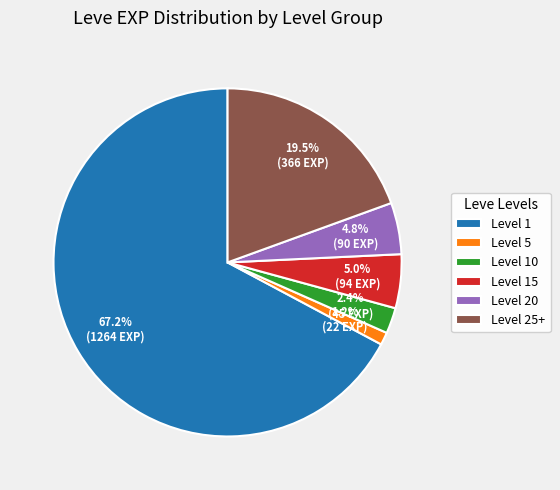

Which slice is the largest?

Level 1